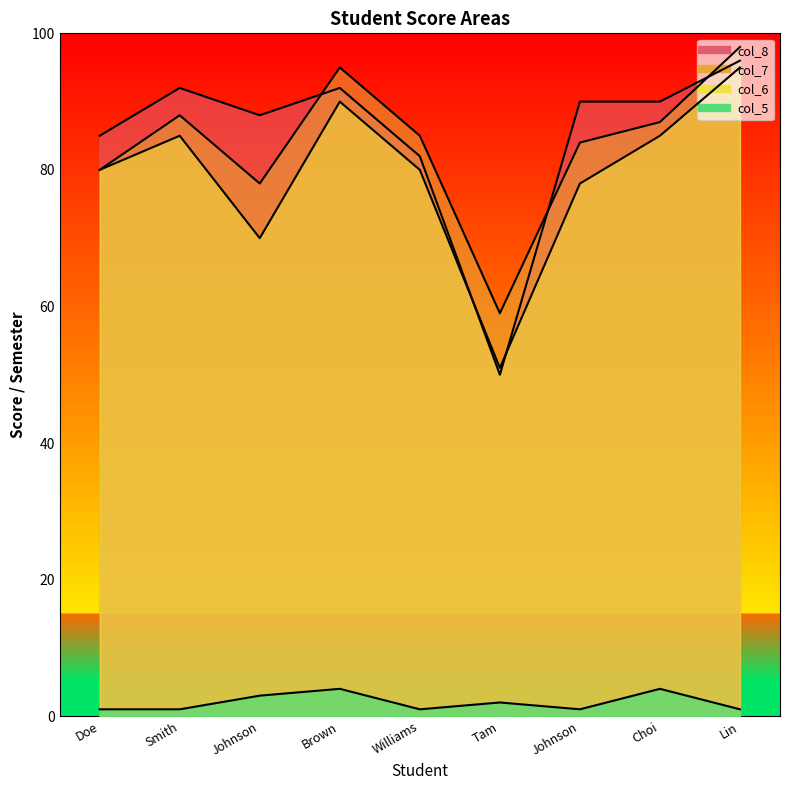

What is the average value of the col_5 series?

2